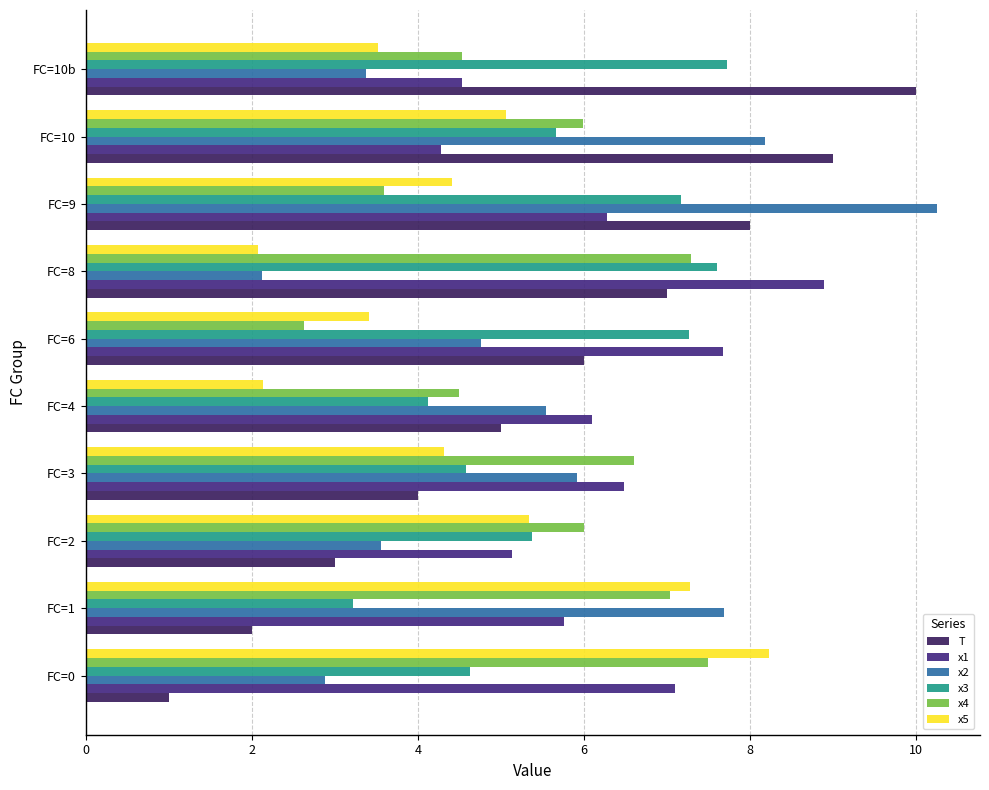

Rank the series by their maximum value, from lowest to highest.

x4, x3, x5, x1, T, x2